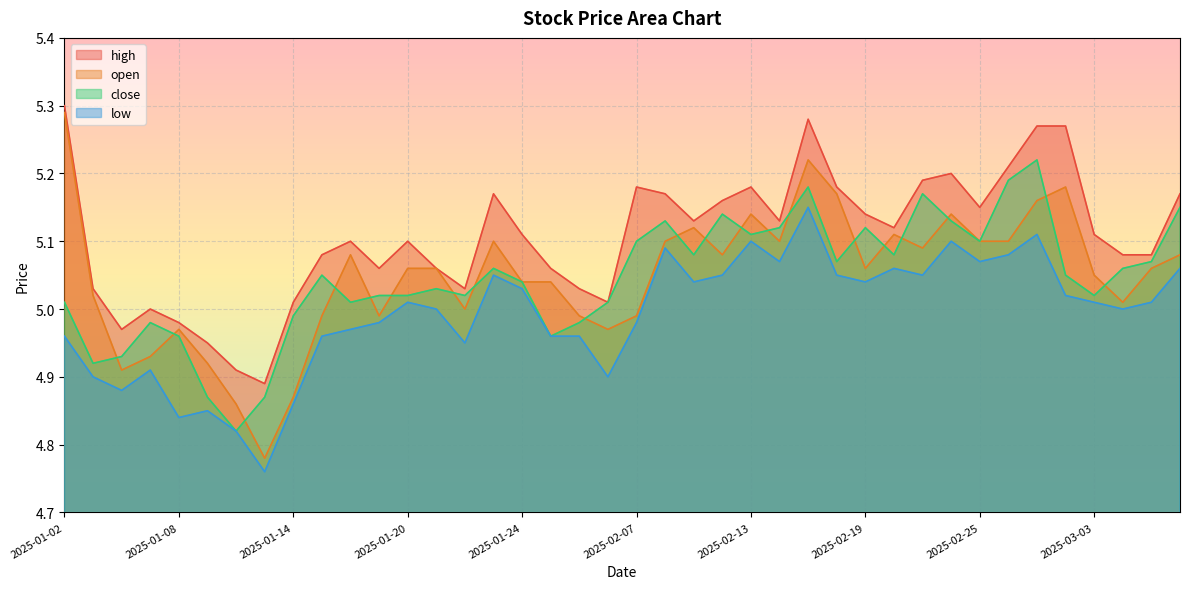

How many interior local valleys does the low series have?

11